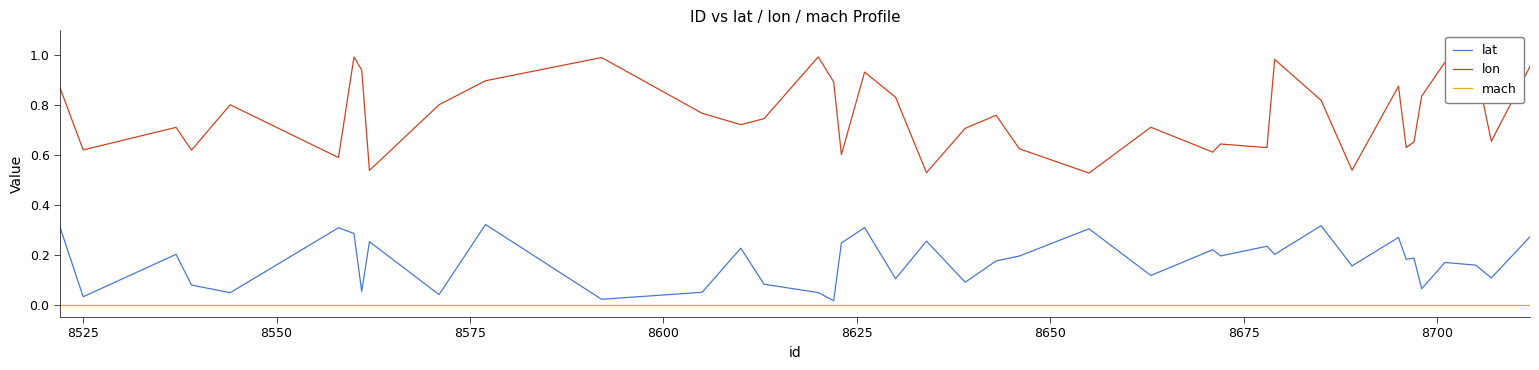

True or false: mach and lon cross at least once.

False